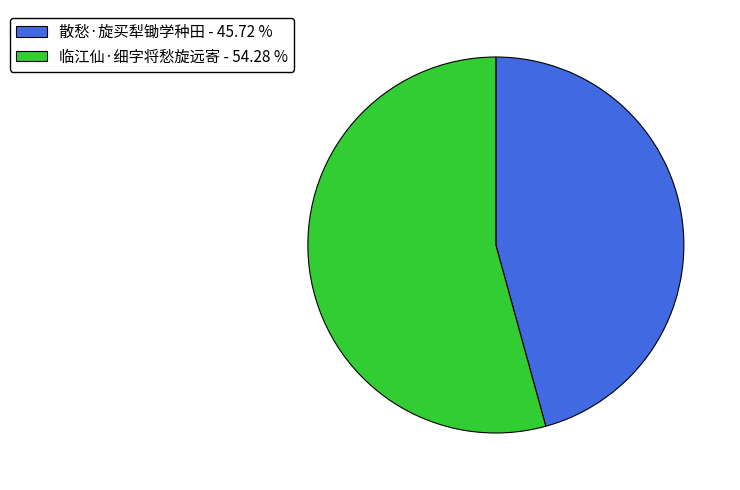

Is the sum of 临江仙·细字将愁旋远寄 - 54.28 % and 散愁·旋买犁锄学种田 - 45.72 % greater than half?

Yes